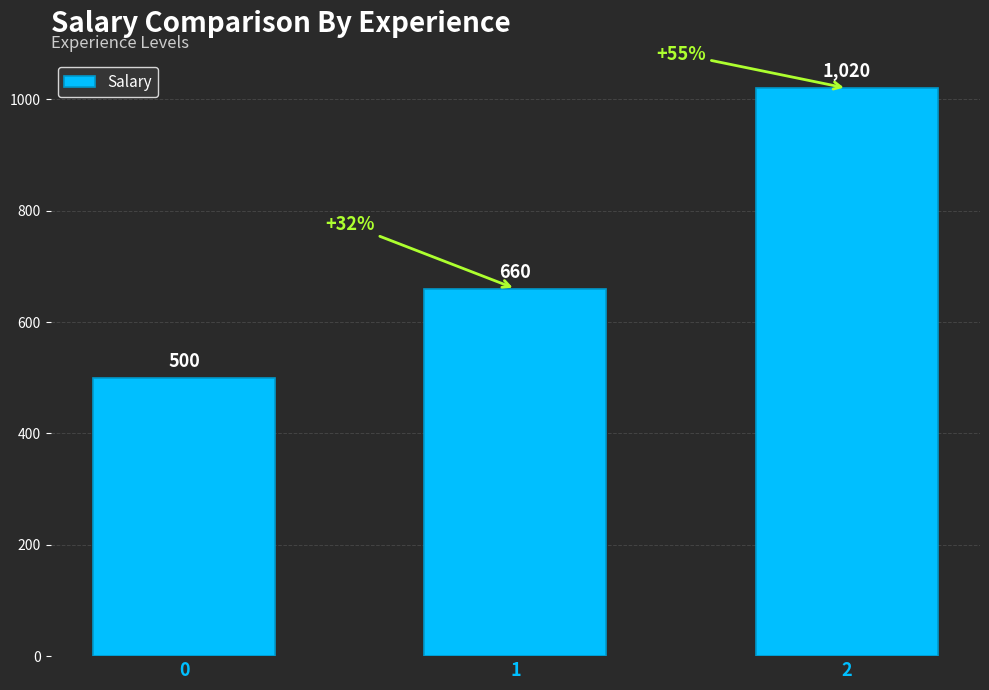

Are the bars grouped side by side (vs. stacked)?

No